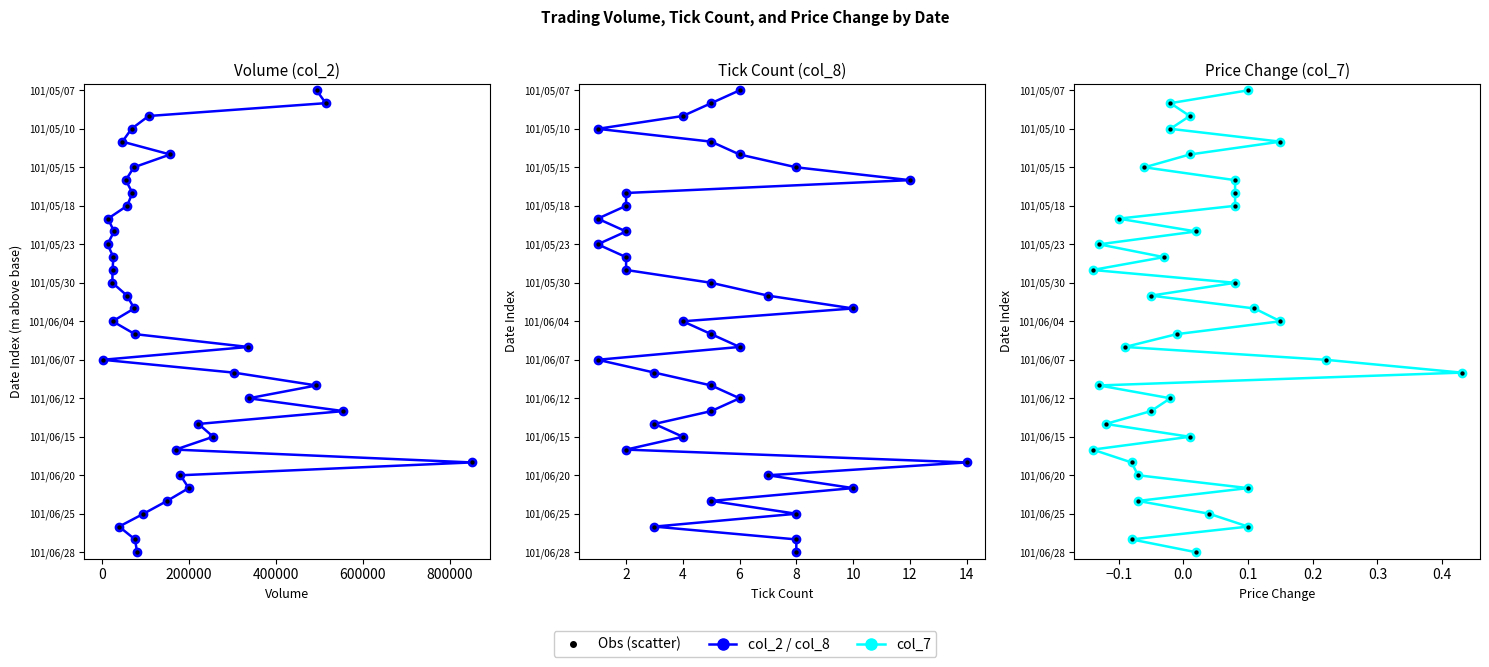

Which series has the largest Y range (max minus min)?

col_2